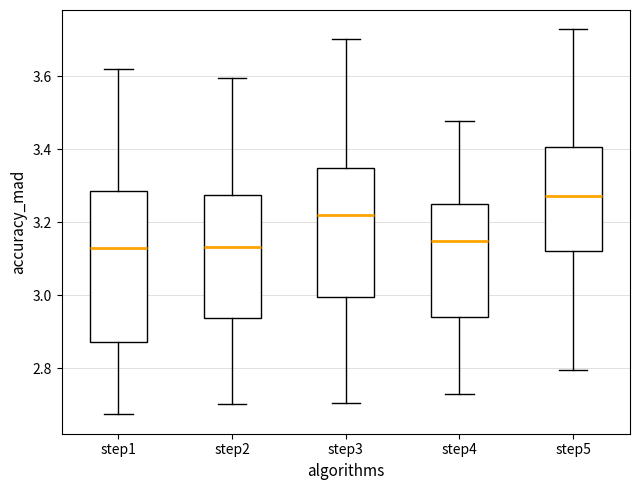

Where is the lower edge of the box for step2 on the y-axis? The values are not printed on the chart, so give them approximately, as read against the axis.

2.94